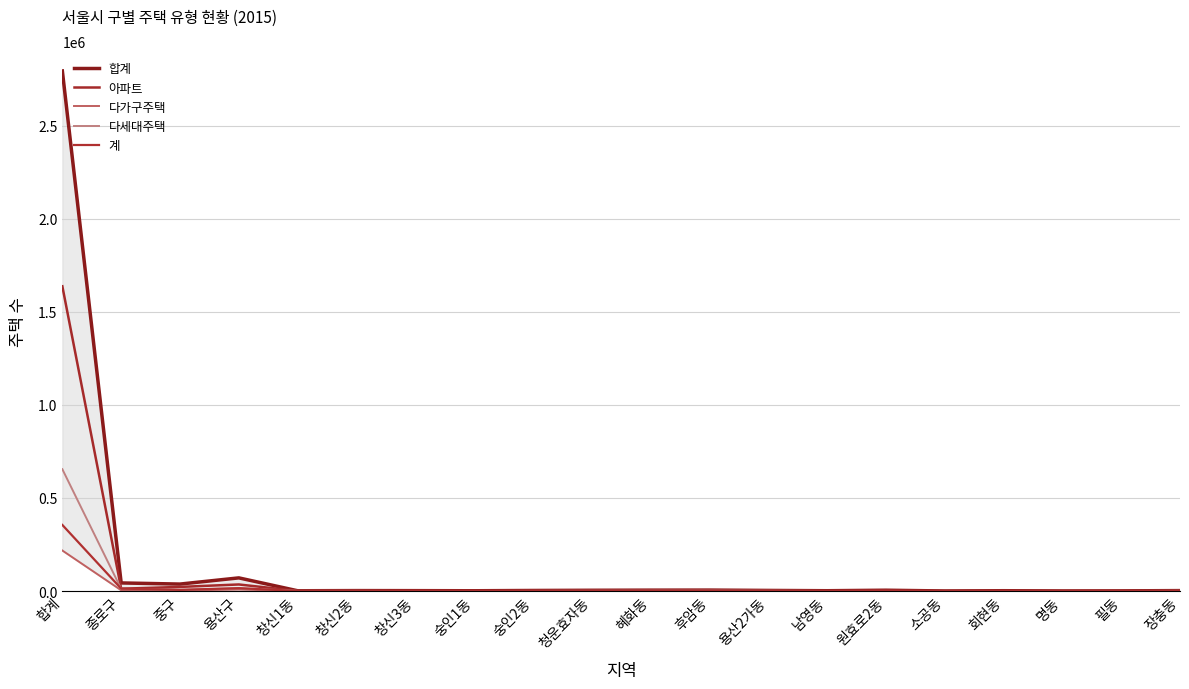

How many lines are shown in the chart?

5